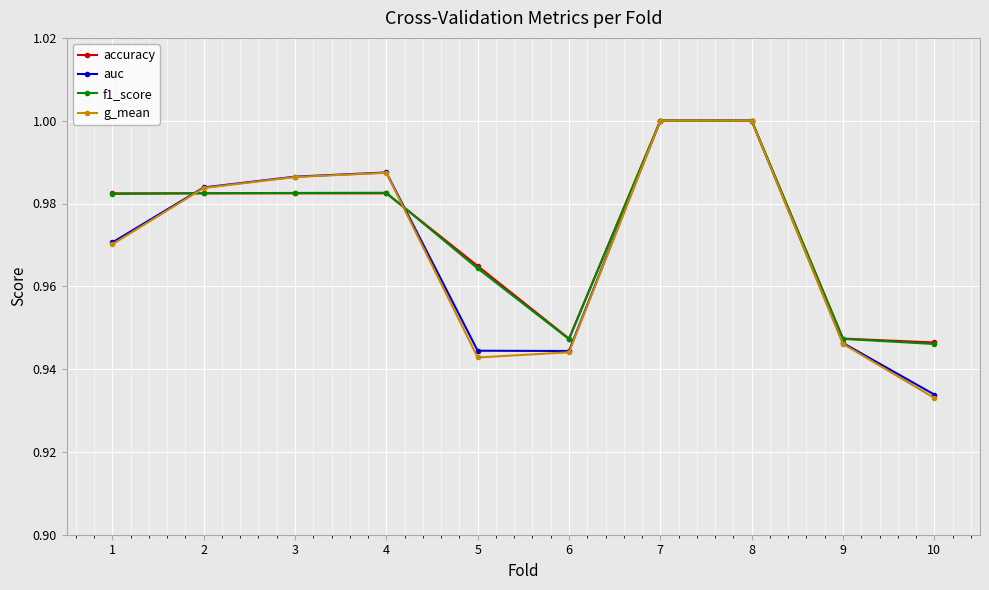

Is it true that g_mean equals 0.6 at 10?

False